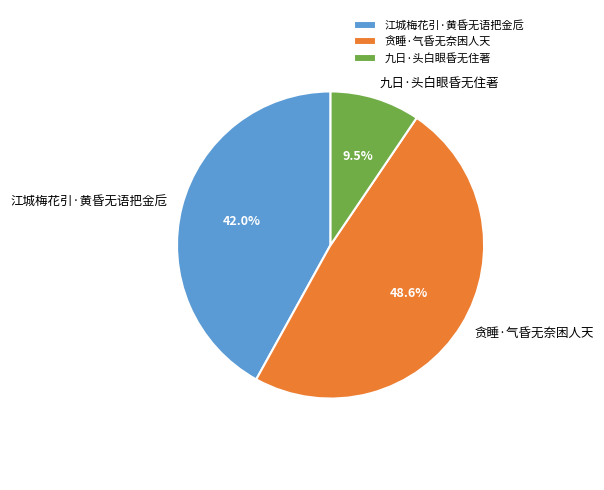

Does any single category account for the majority?

No